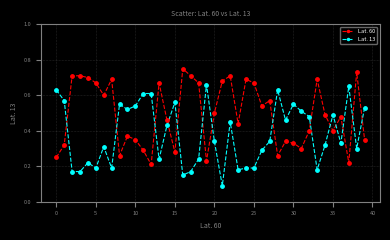

What are all the series names shown in the legend?

Lat. 60, Lat. 13